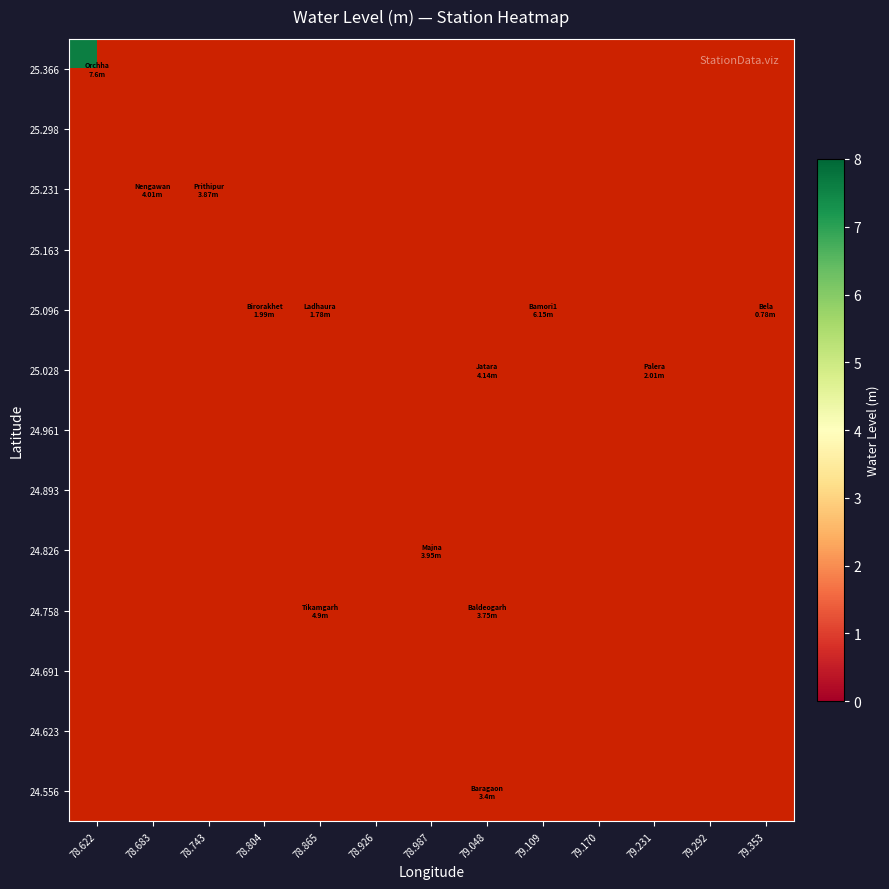

Is the value of 25.028 at 79.109 greater than the value of 25.298 at 79.170?

No